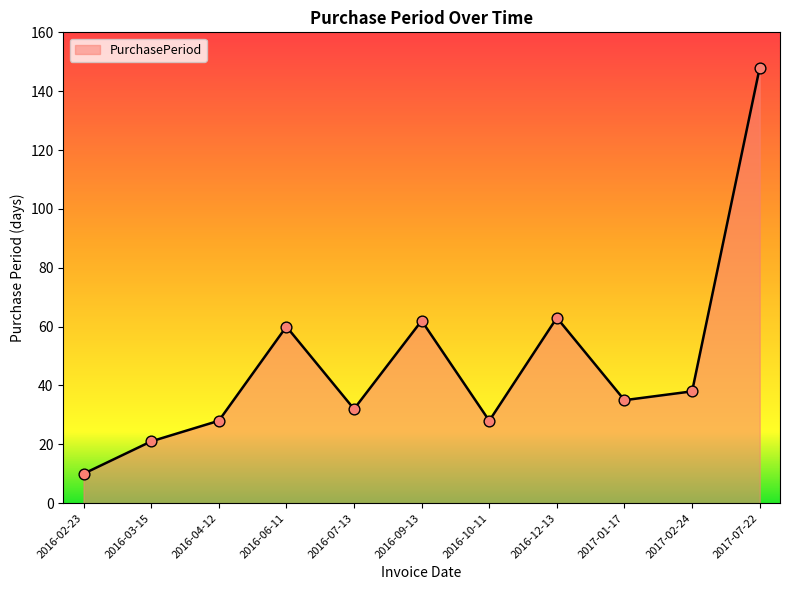

Between 2016-09-13 and 2016-10-11, which is larger?

2016-09-13